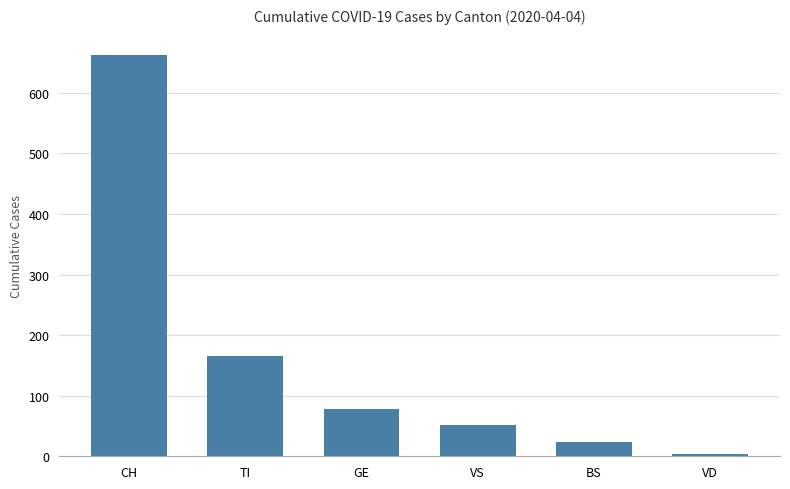

What is the minimum value shown in the chart?

3